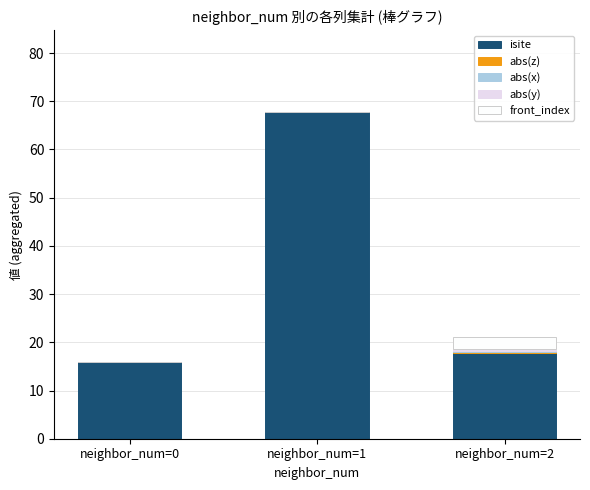

Where is isite nearest to the value 41?

neighbor_num=2